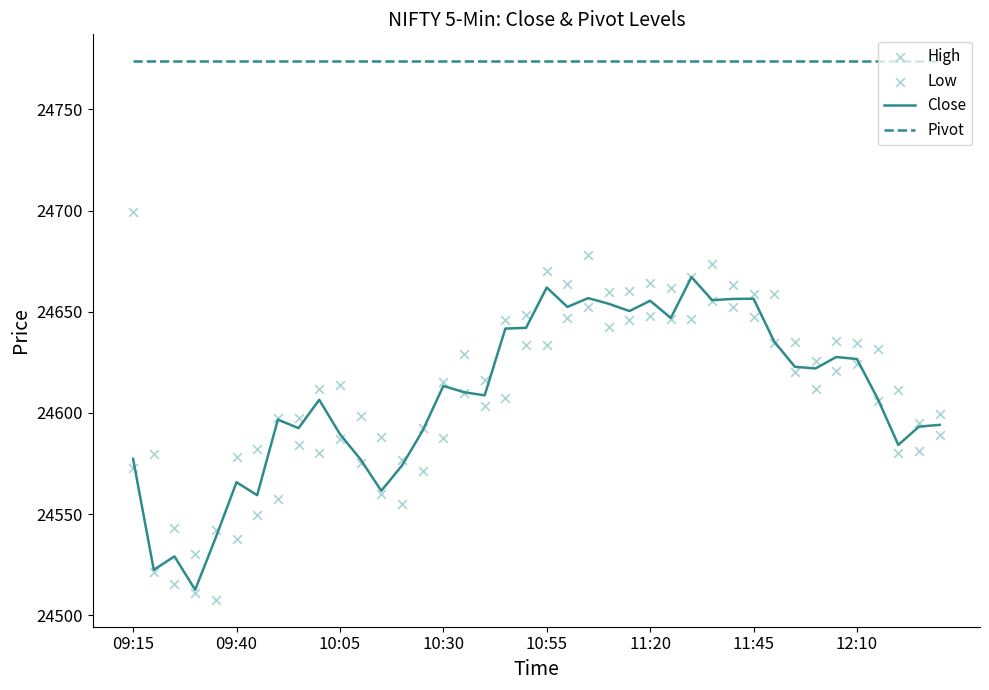

Which series has the largest Y range (max minus min)?

High